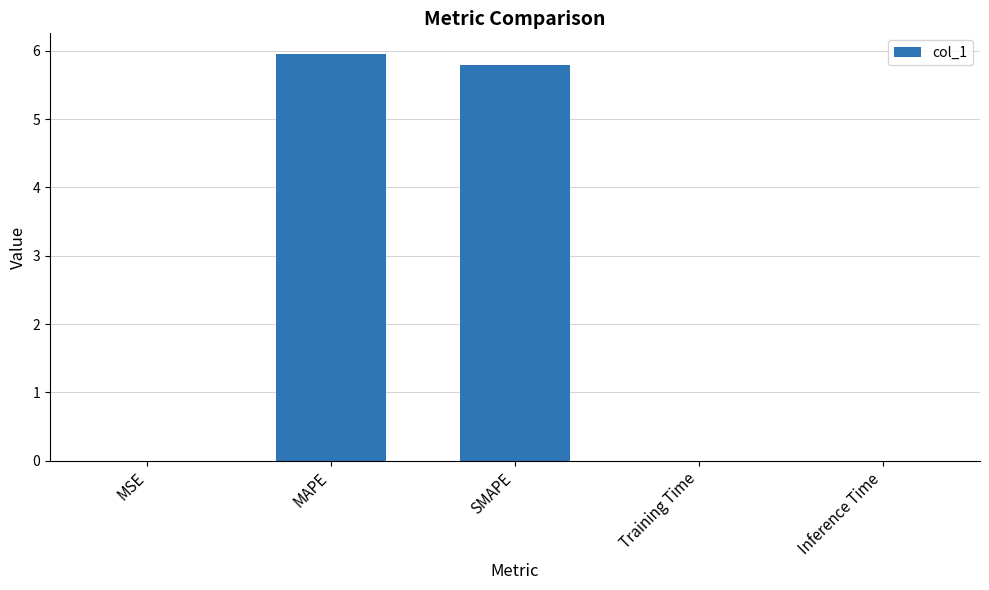

Is it true that the value at SMAPE is 5.8?

True